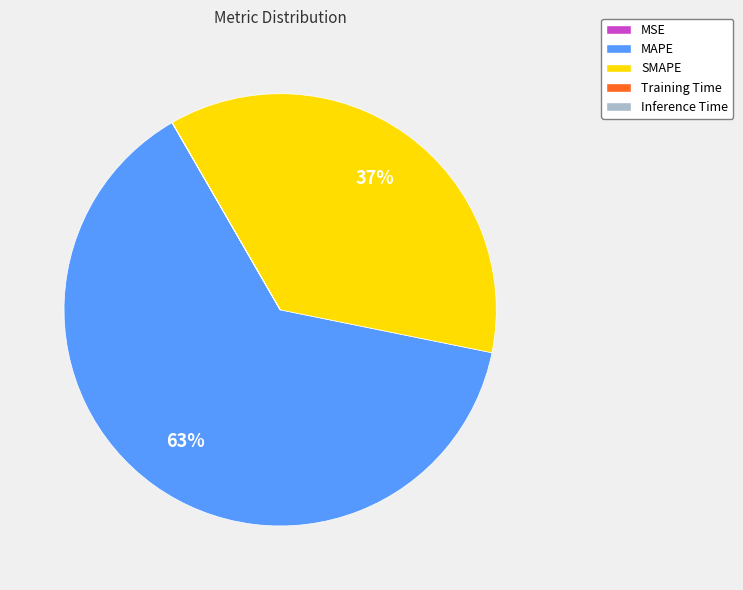

Approximately how many times larger is the value at SMAPE compared to MAPE?

0.6